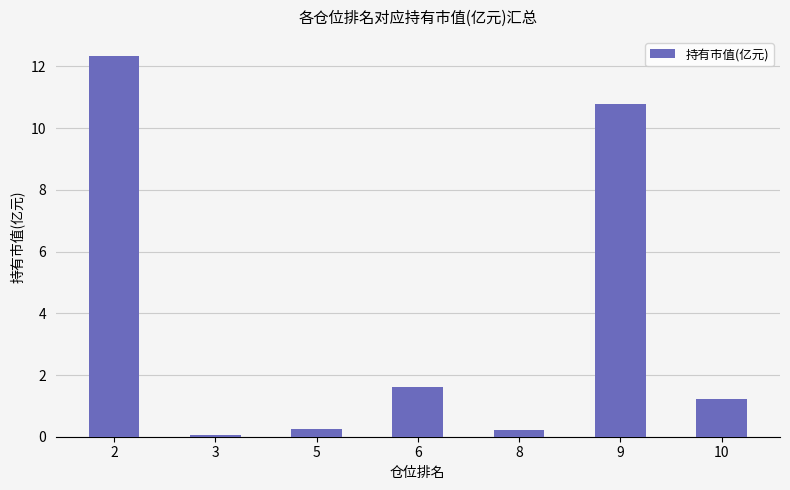

How many bars are there in total?

7